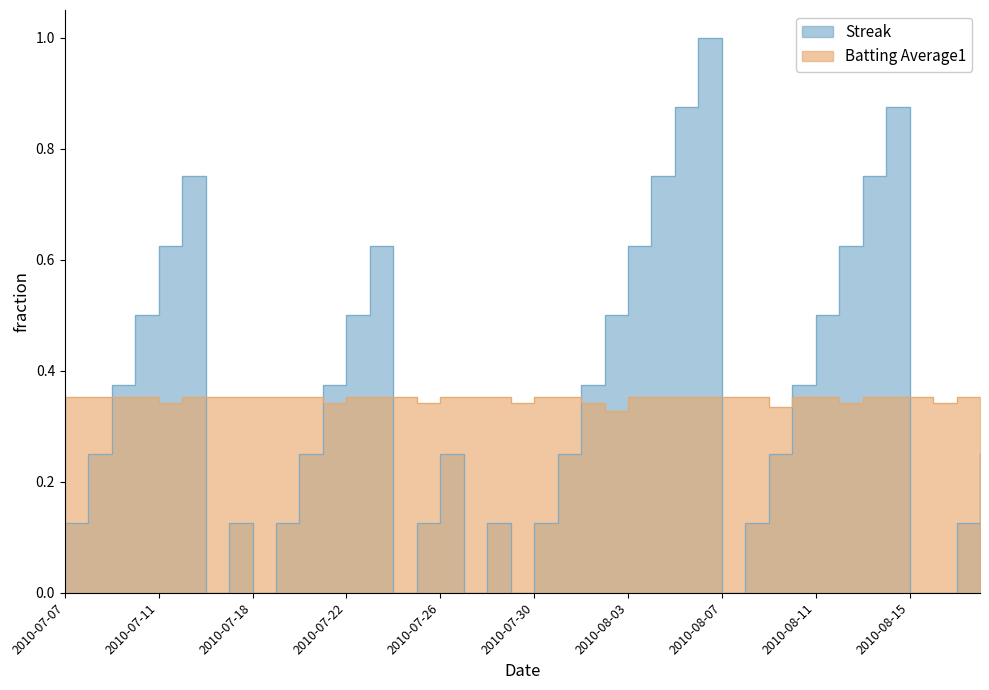

What are all the series names shown in the legend?

Streak, Batting Average1